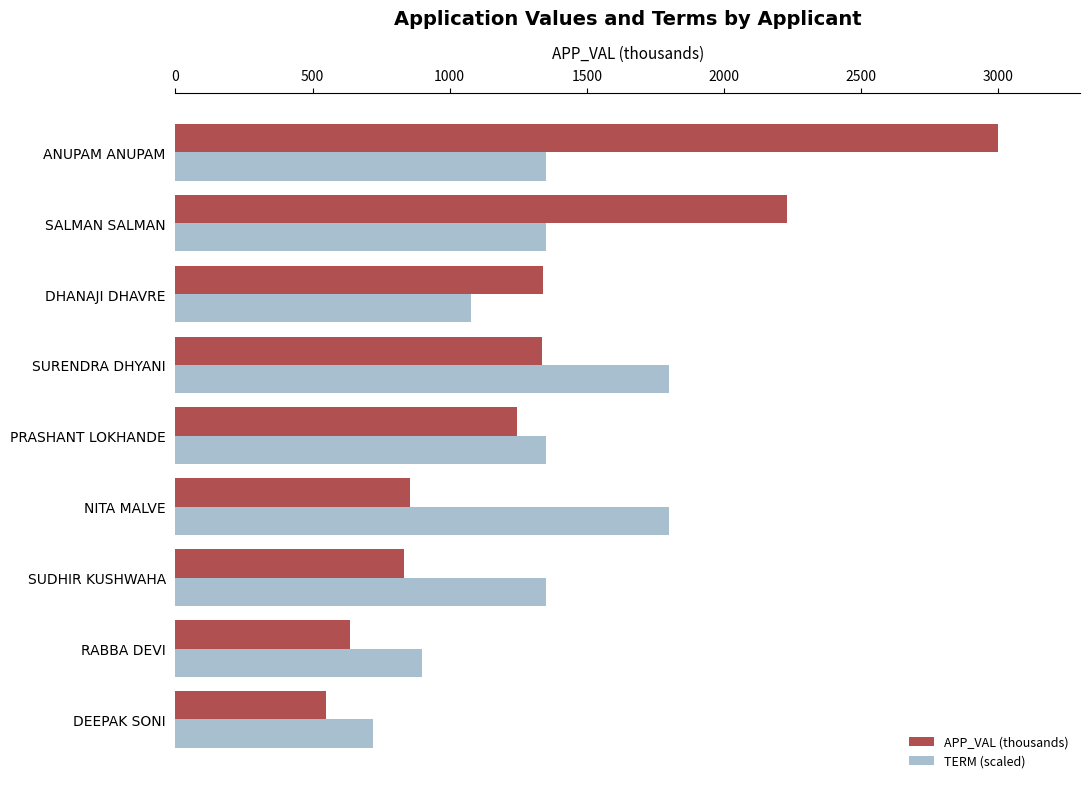

What value does the TERM (scaled) series have at SALMAN SALMAN?

1349.2